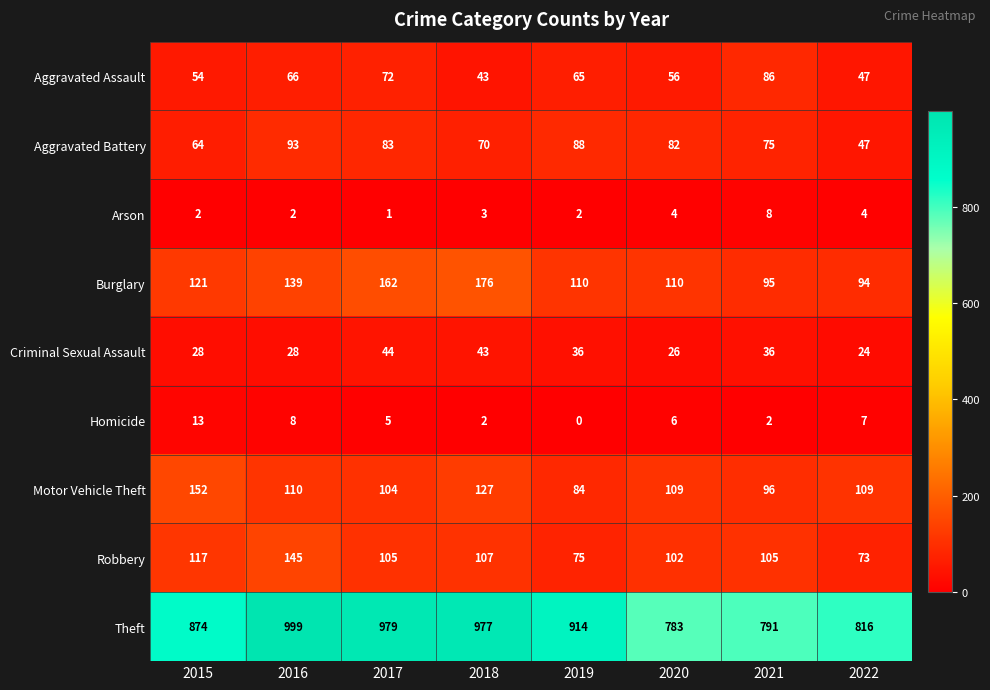

Which series has the largest total across all categories?

Theft